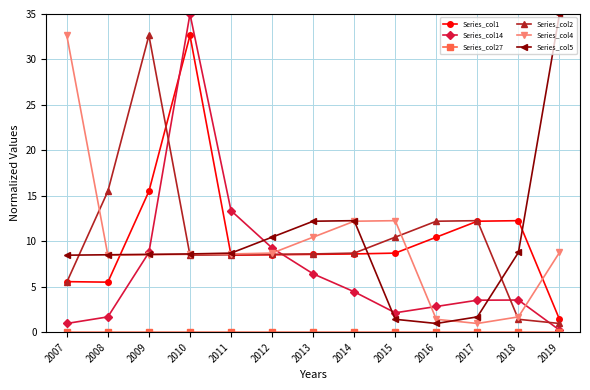

At how many categories does at least one series exceed 27?

4